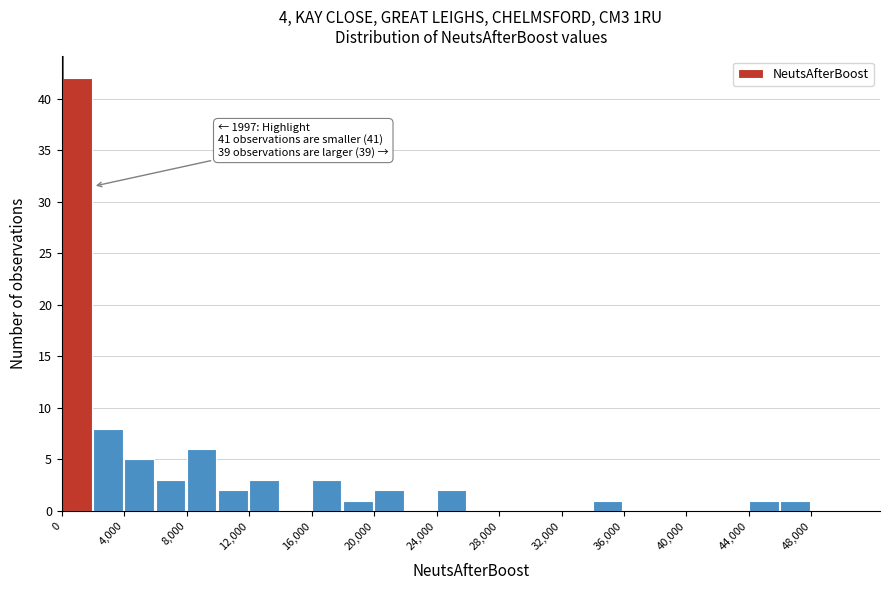

Over which range of the x-axis is the bar tallest?

0 to 2000